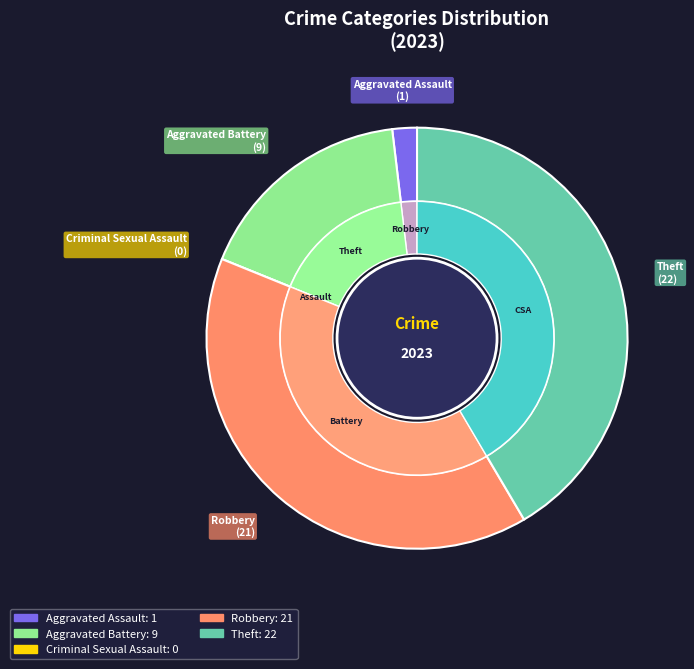

How many segments does this pie chart have?

5